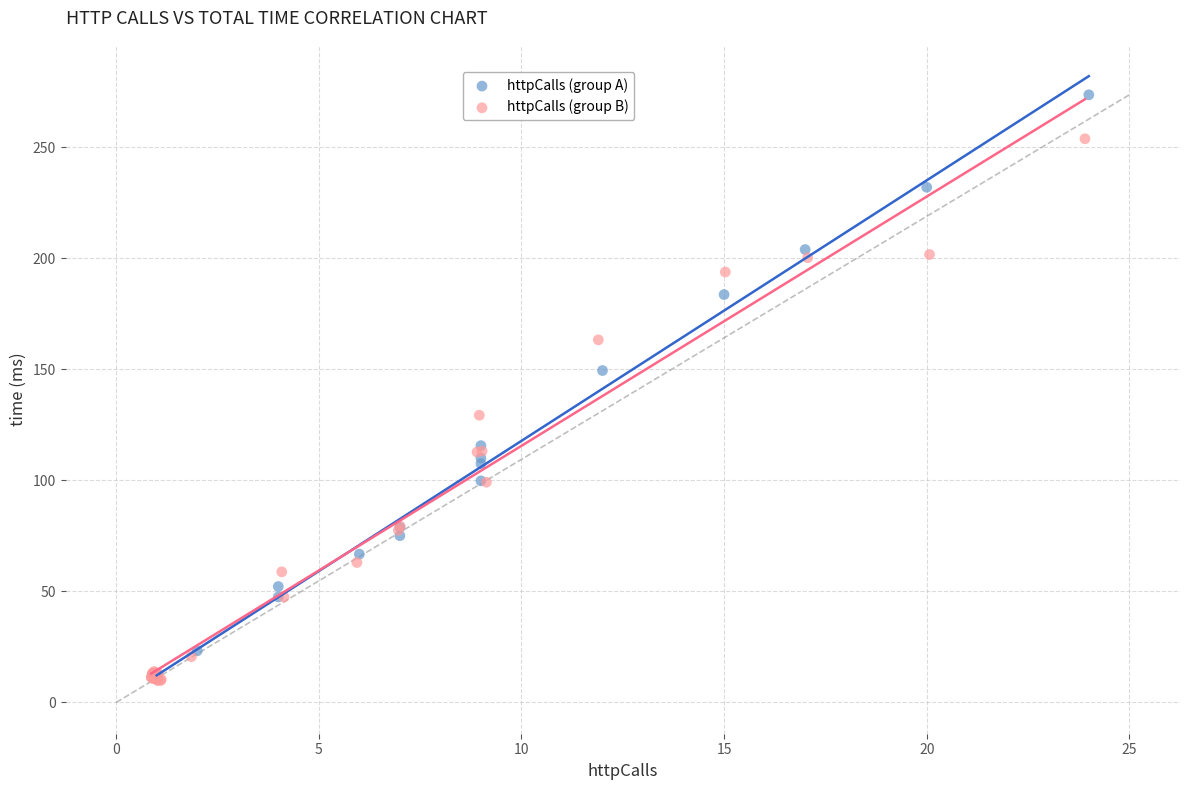

What are all the series names shown in the legend?

httpCalls (group A), httpCalls (group B)